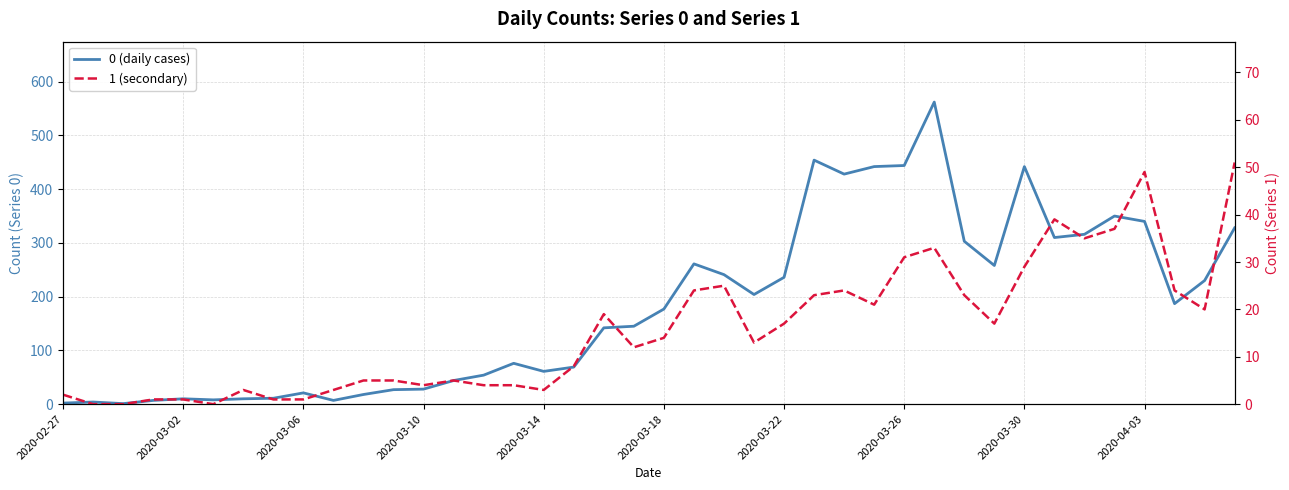

Between 39 and 15, which is larger?

39